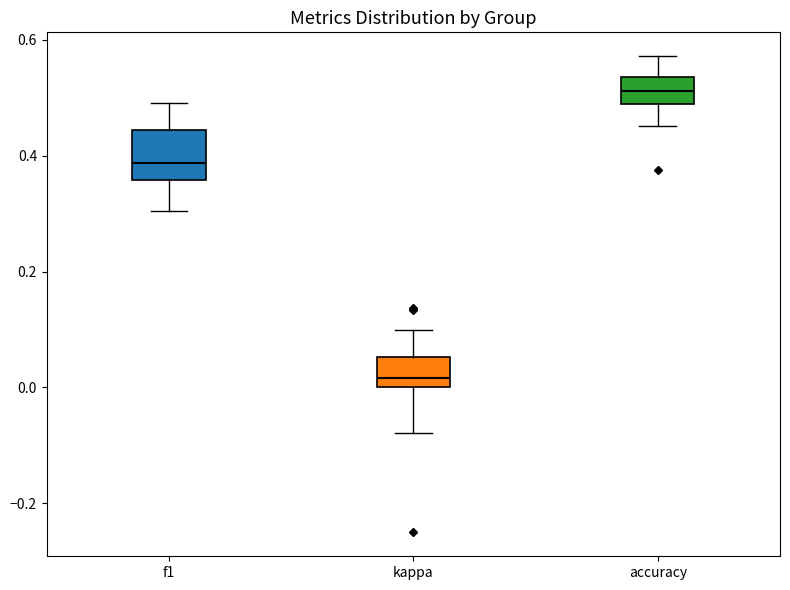

Reading left to right, read every box against the y-axis: the position of its median line, the range the box covers, and the ends of its whiskers. The values are not printed on the chart, so give them approximately, as read against the axis.

f1: median 0.38, box 0.36 to 0.44, whiskers 0.30 to 0.50
kappa: median 0.02, box 0.00 to 0.06, whiskers -0.08 to 0.10
accuracy: median 0.52, box 0.48 to 0.54, whiskers 0.46 to 0.58